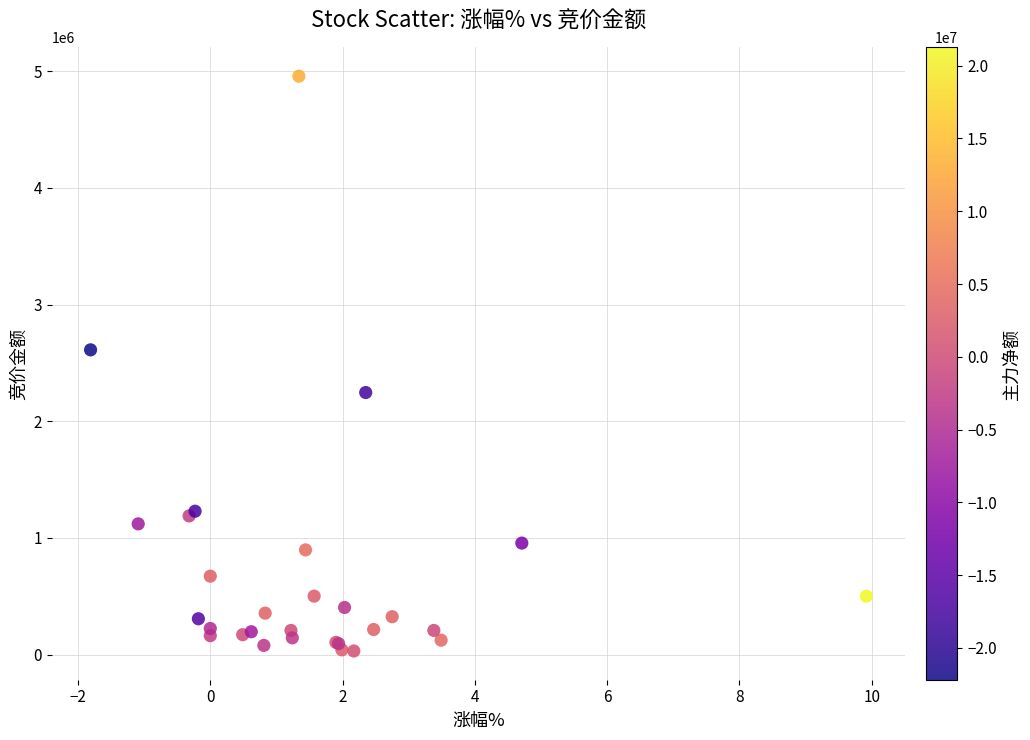

What Y value in the scatter plot is closest to 2494288?

2611950